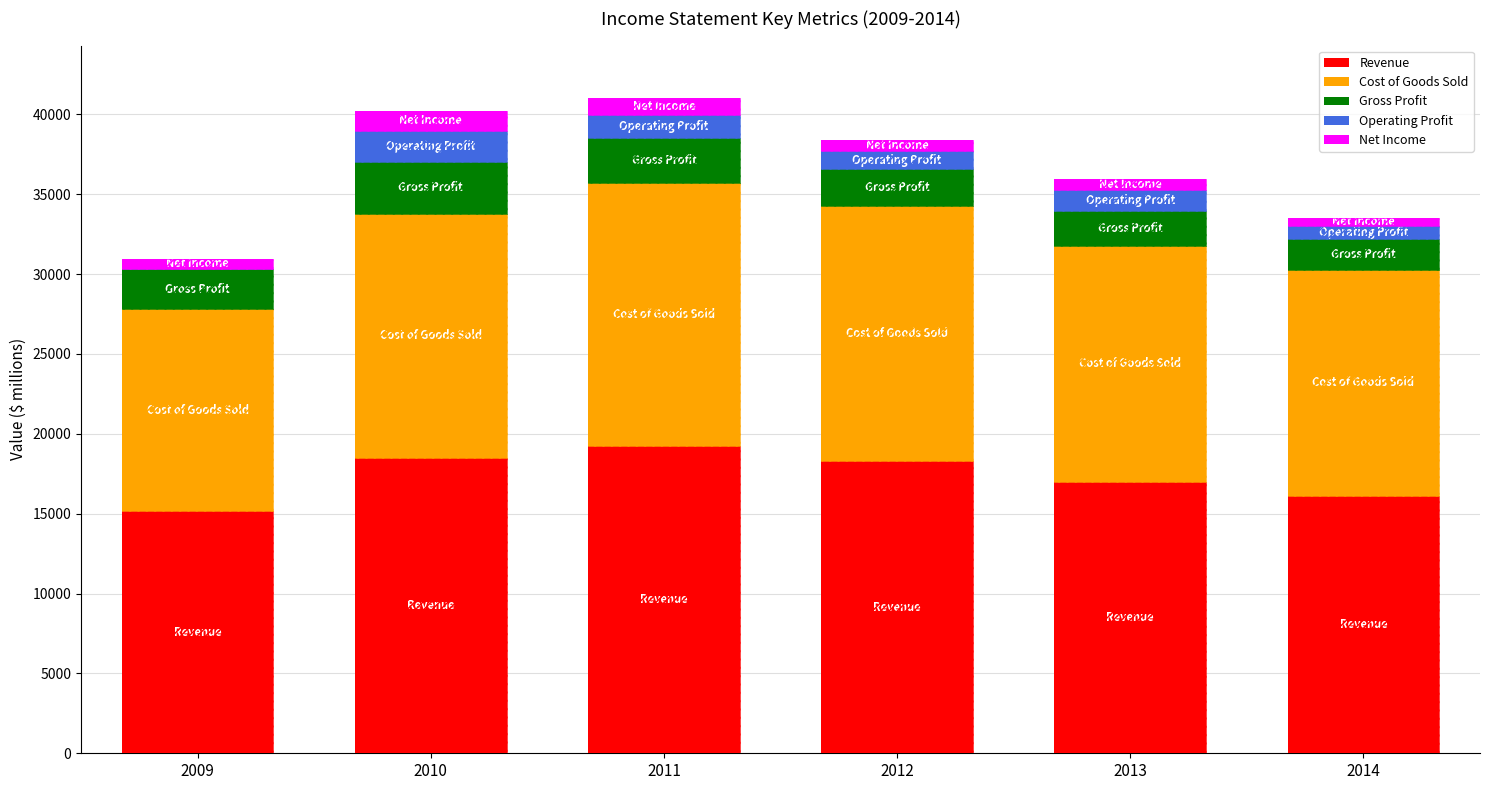

What is the sum of the Net Income values at 2012 and 2014?

1217